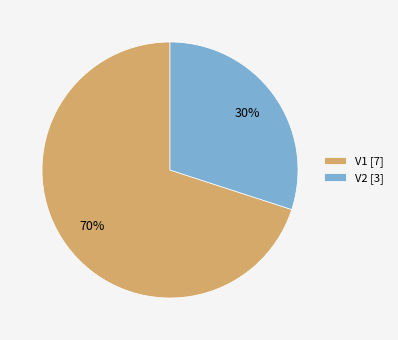

Which slice represents more than half of the pie?

V1